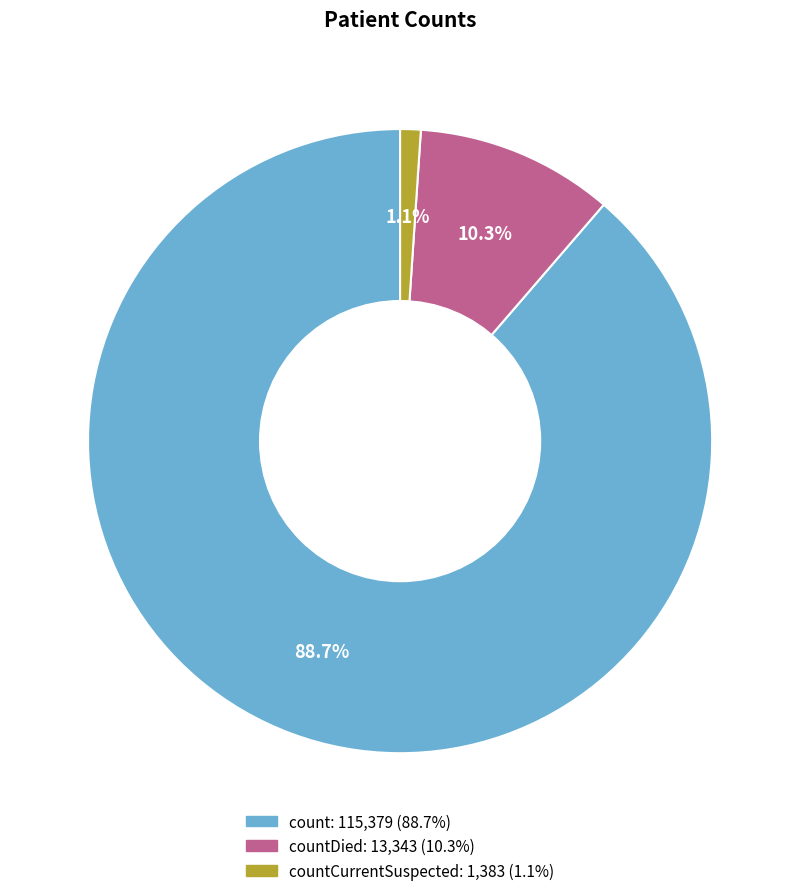

Does any single category account for the majority?

Yes